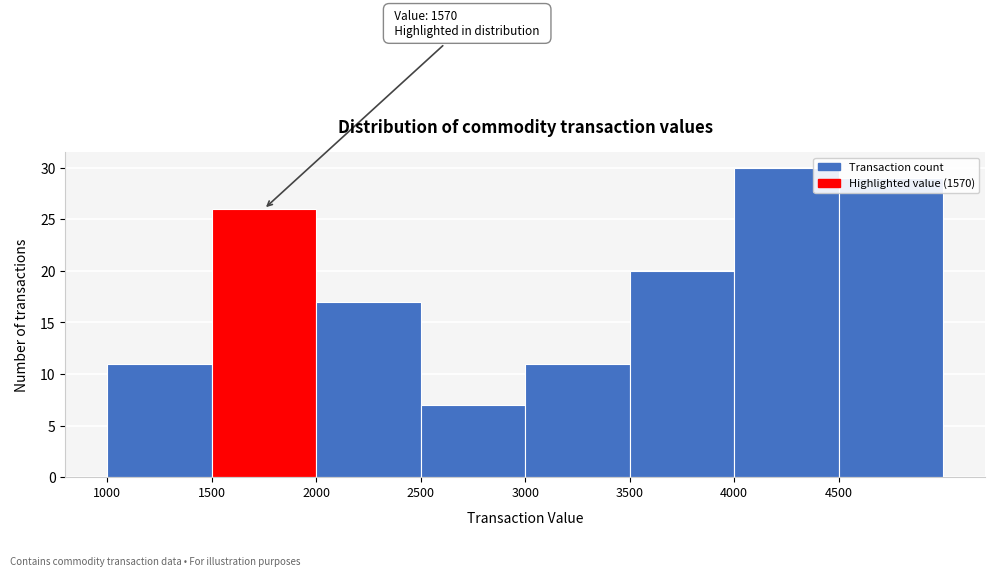

Over which range of the x-axis is the bar tallest?

4000 to 4500